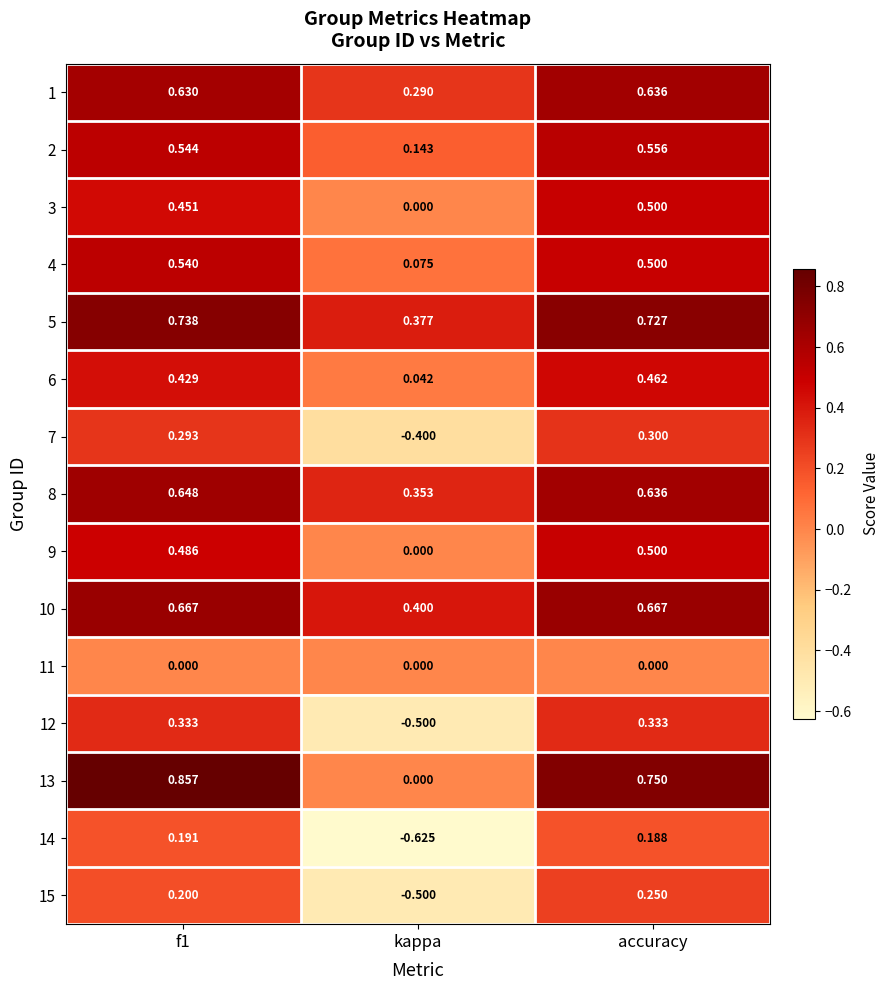

At which label does 12 reach its minimum?

kappa